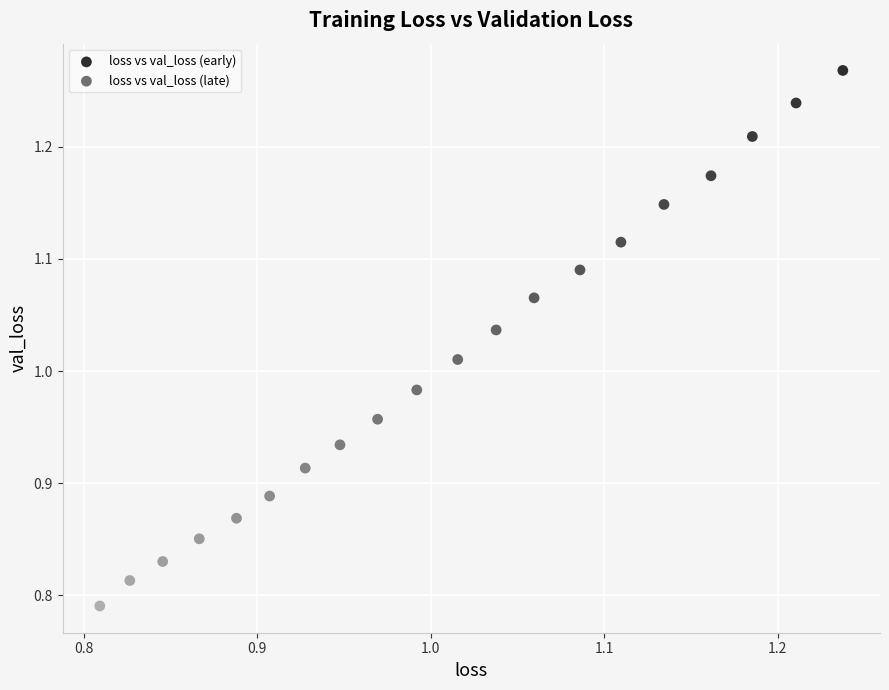

Which series reaches the minimum Y coordinate?

loss vs val_loss (late)